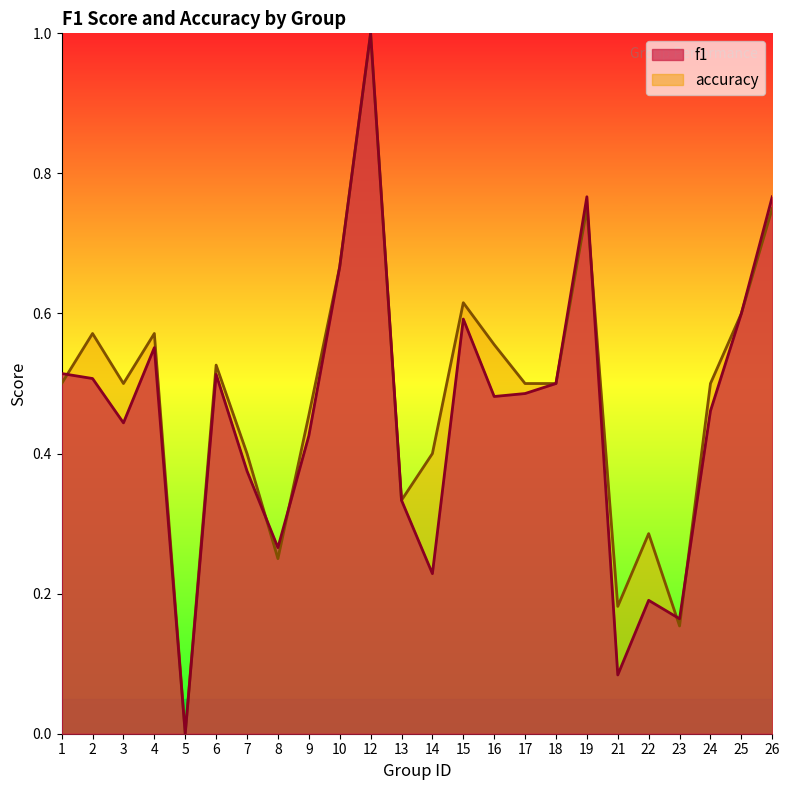

What is the value of the f1 point at the 11th from the left?

1.0